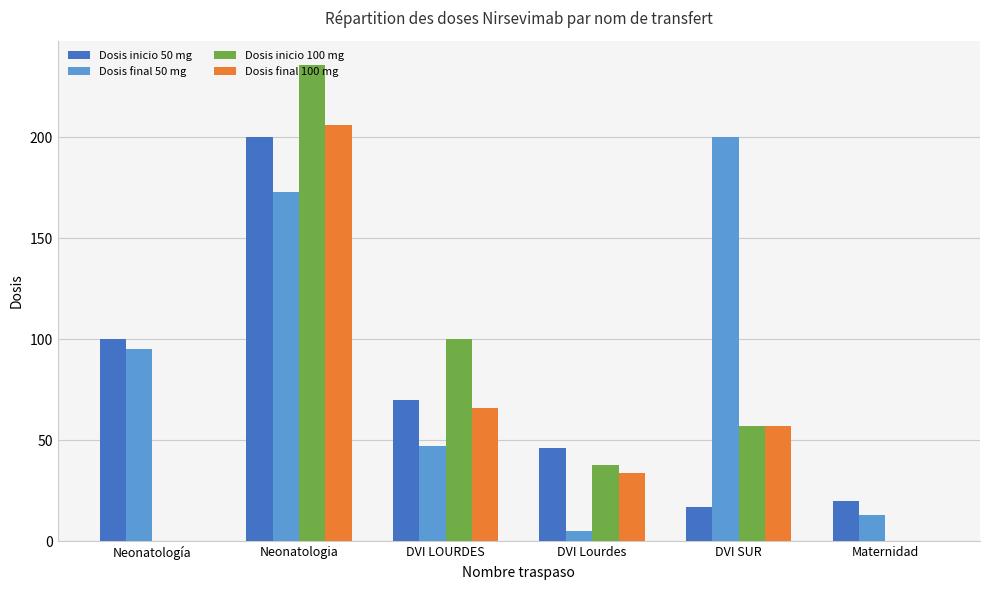

At which category is the sum across all series the highest?

Neonatologia